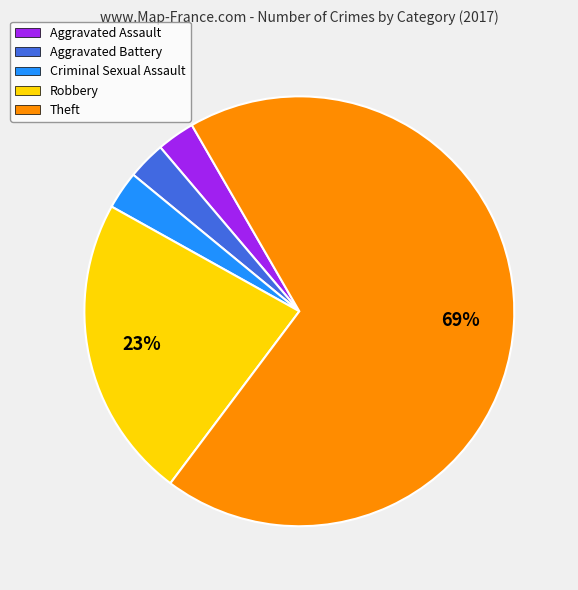

How many segments does this pie chart have?

5